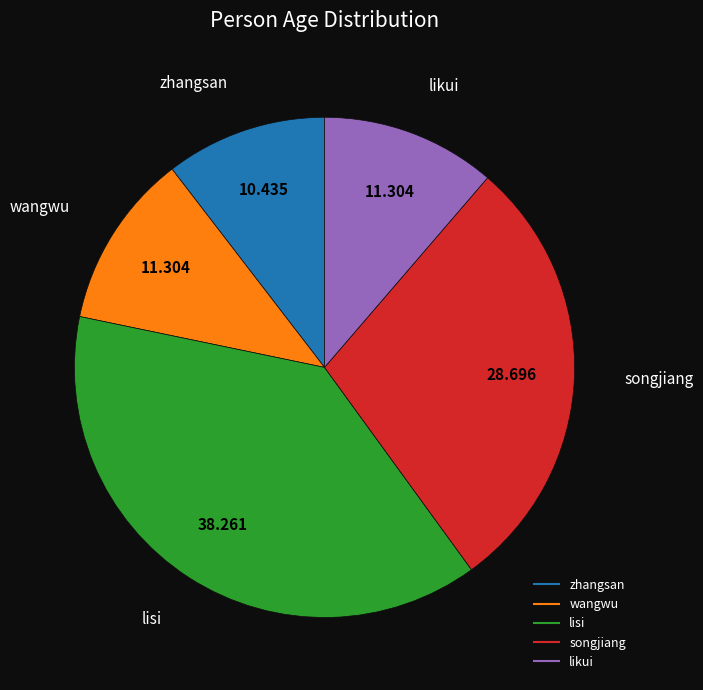

Which slice is the smallest?

zhangsan